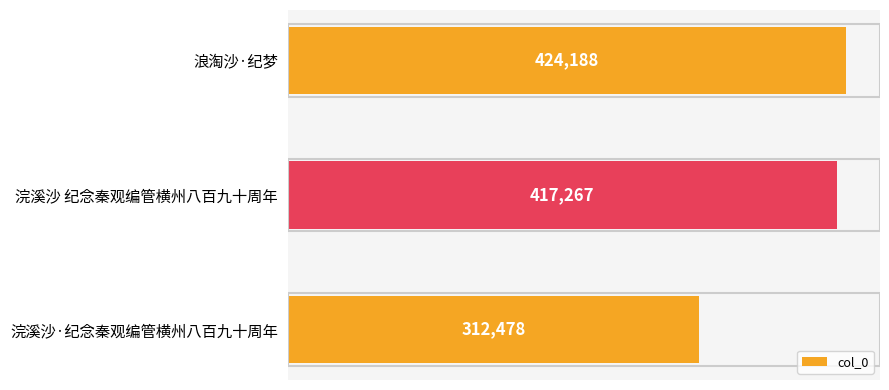

The chart shows a value of 719879 at 浪淘沙·纪梦. True or false?

False